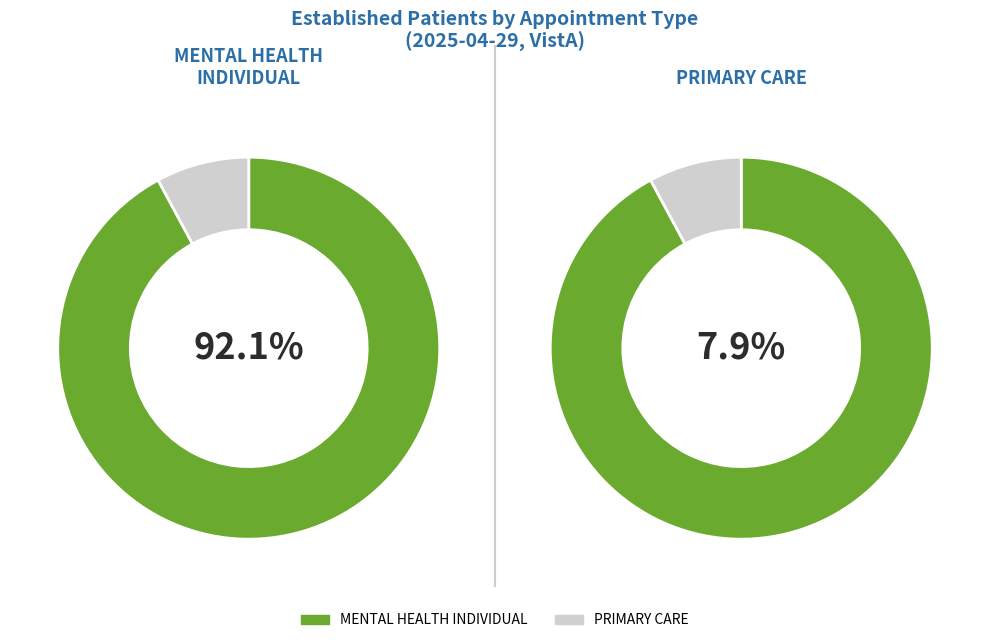

What is the total percentage of PRIMARY CARE and MENTAL HEALTH INDIVIDUAL?

100.0%